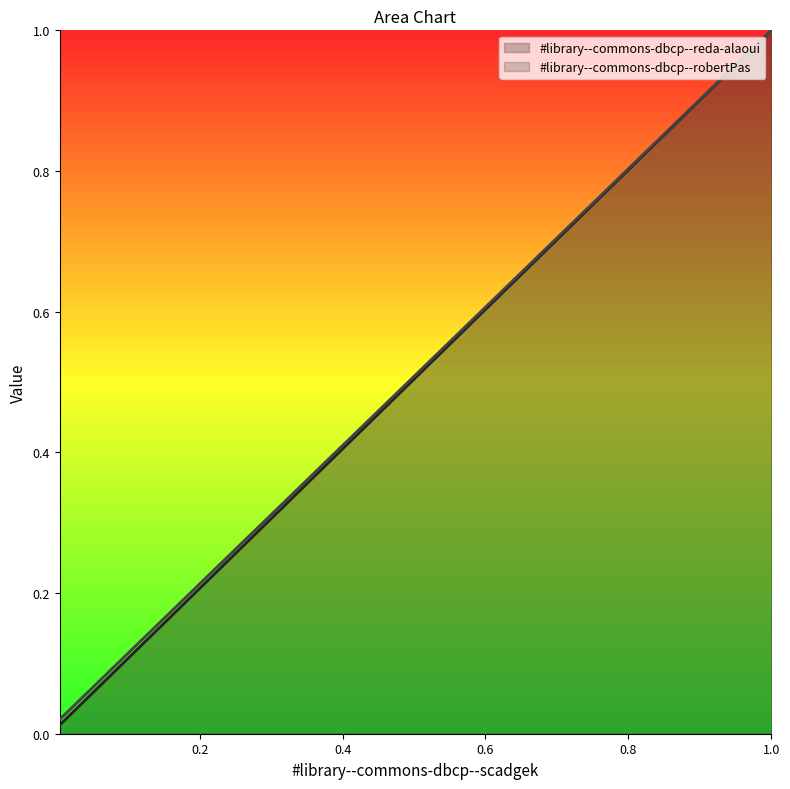

What is the label of the 3rd point from the right?

0.0040650406504065045